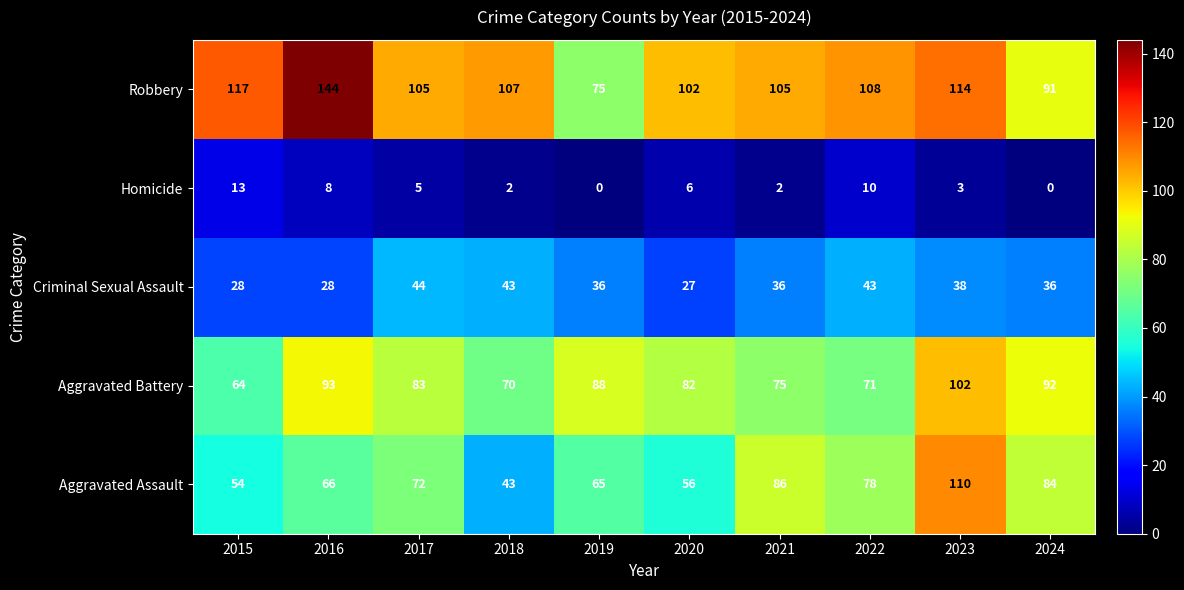

Which category has the lowest value in the Robbery series?

2019